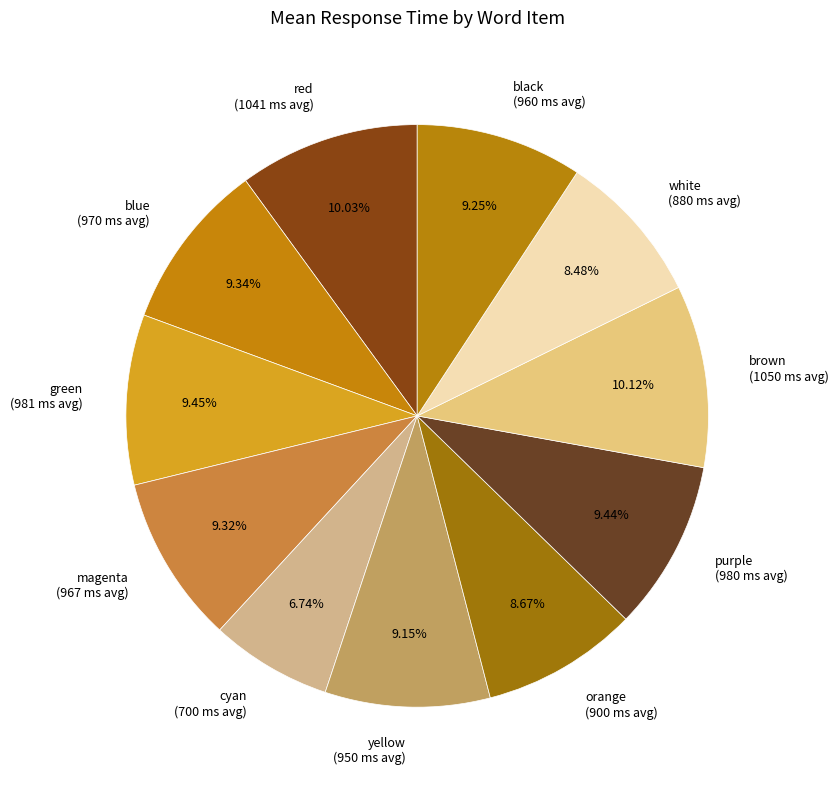

How much of the chart is everything except white?

91.5%